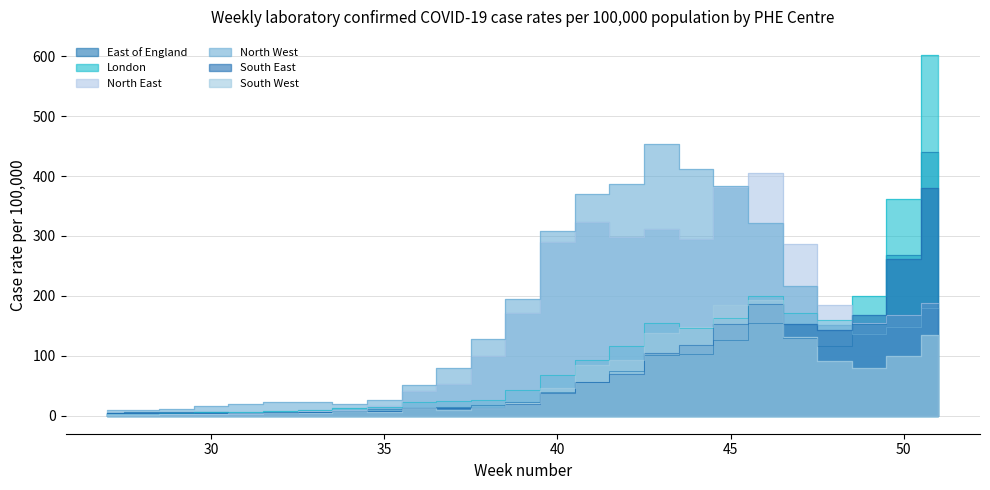

Which series has the largest range (max minus min)?

London